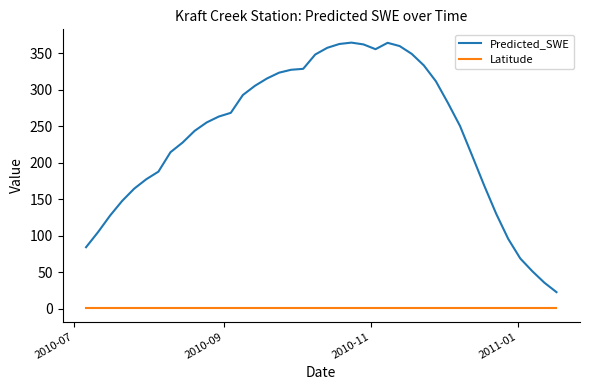

True or false: Predicted_SWE and Latitude intersect in this chart.

False